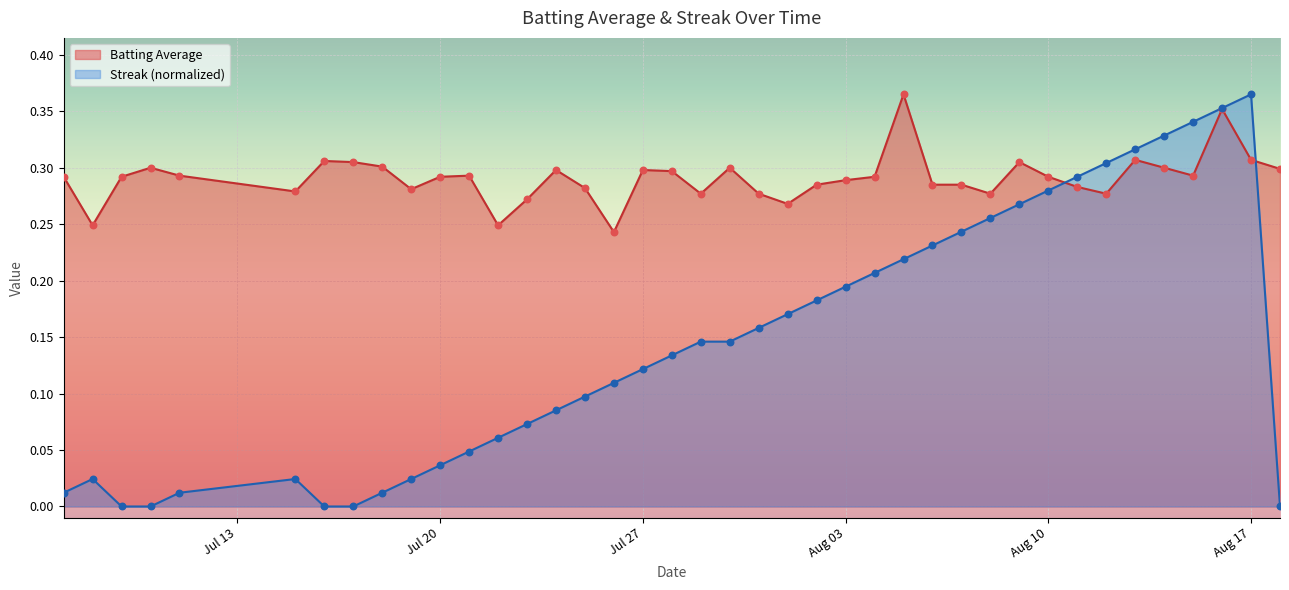

Which series contains the highest Y value?

Batting Average